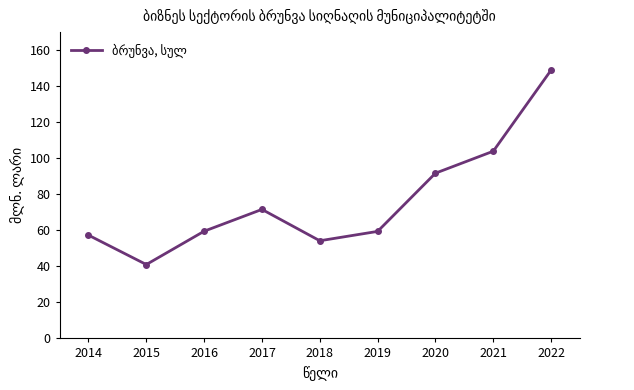

How many interior local valleys (lower than both neighbors) does the data have?

2